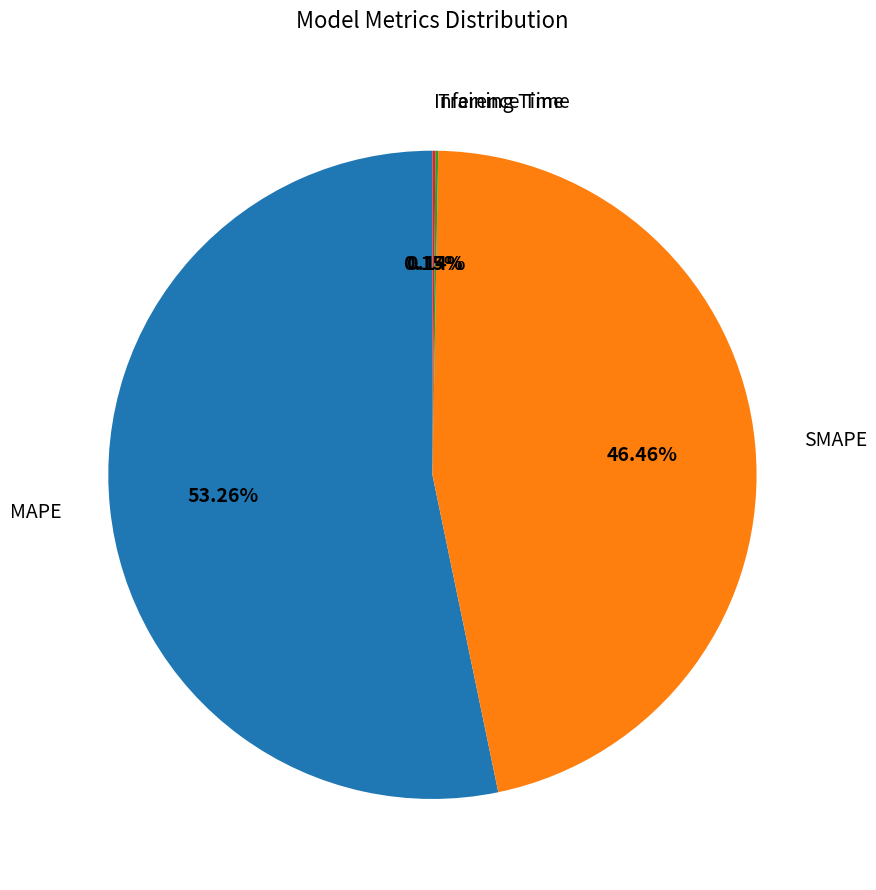

What is the largest slice in the pie chart?

MAPE